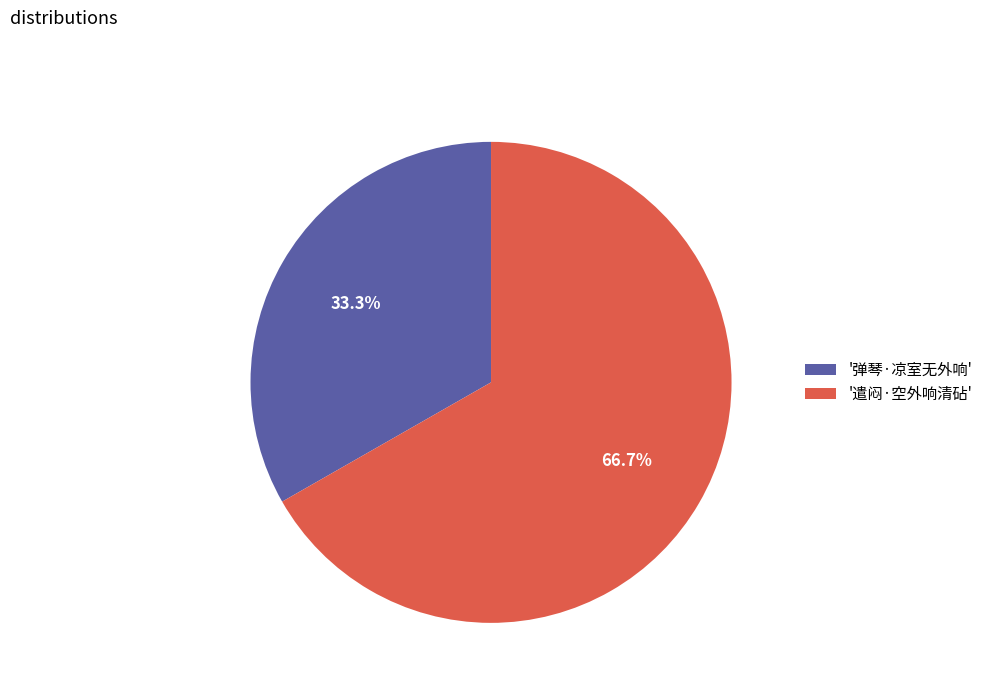

Rank the categories by value from highest to lowest.

'遣闷·空外响清砧', '弹琴·凉室无外响'